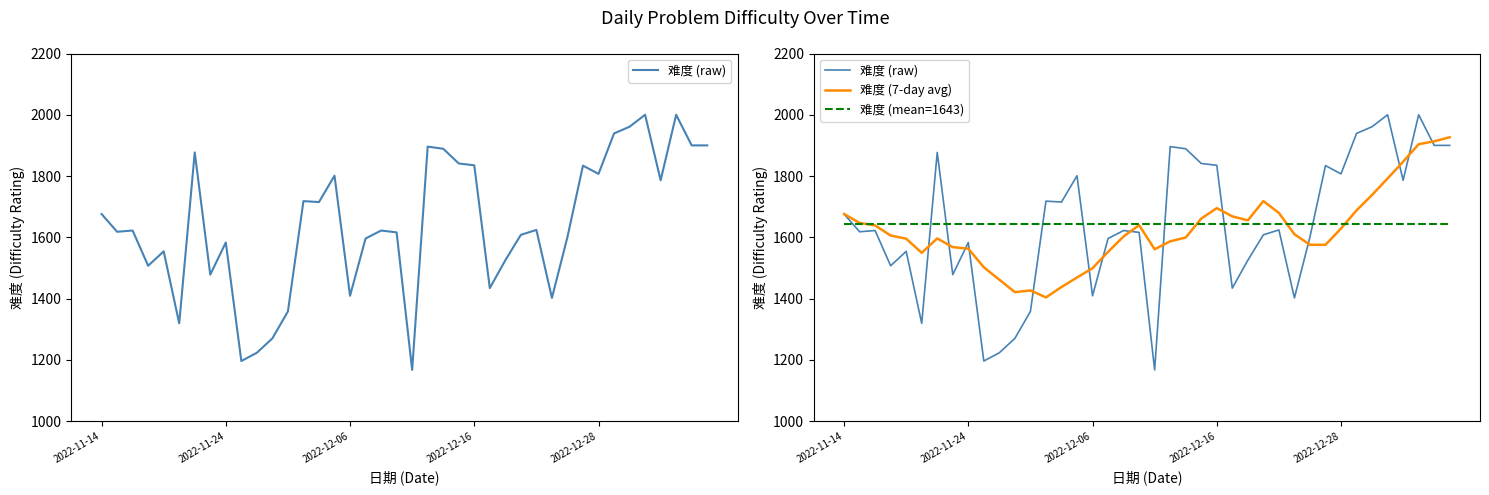

What is the value of the 难度 (raw) point at the 28th from the left?

1608.0